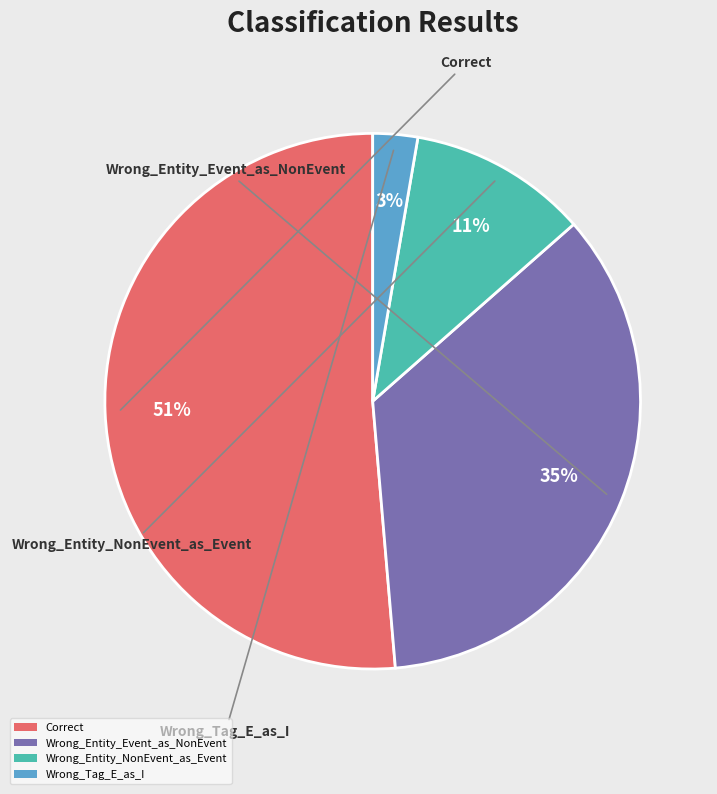

Is the sum of Wrong_Entity_Event_as_NonEvent and Wrong_Entity_NonEvent_as_Event greater than half?

No